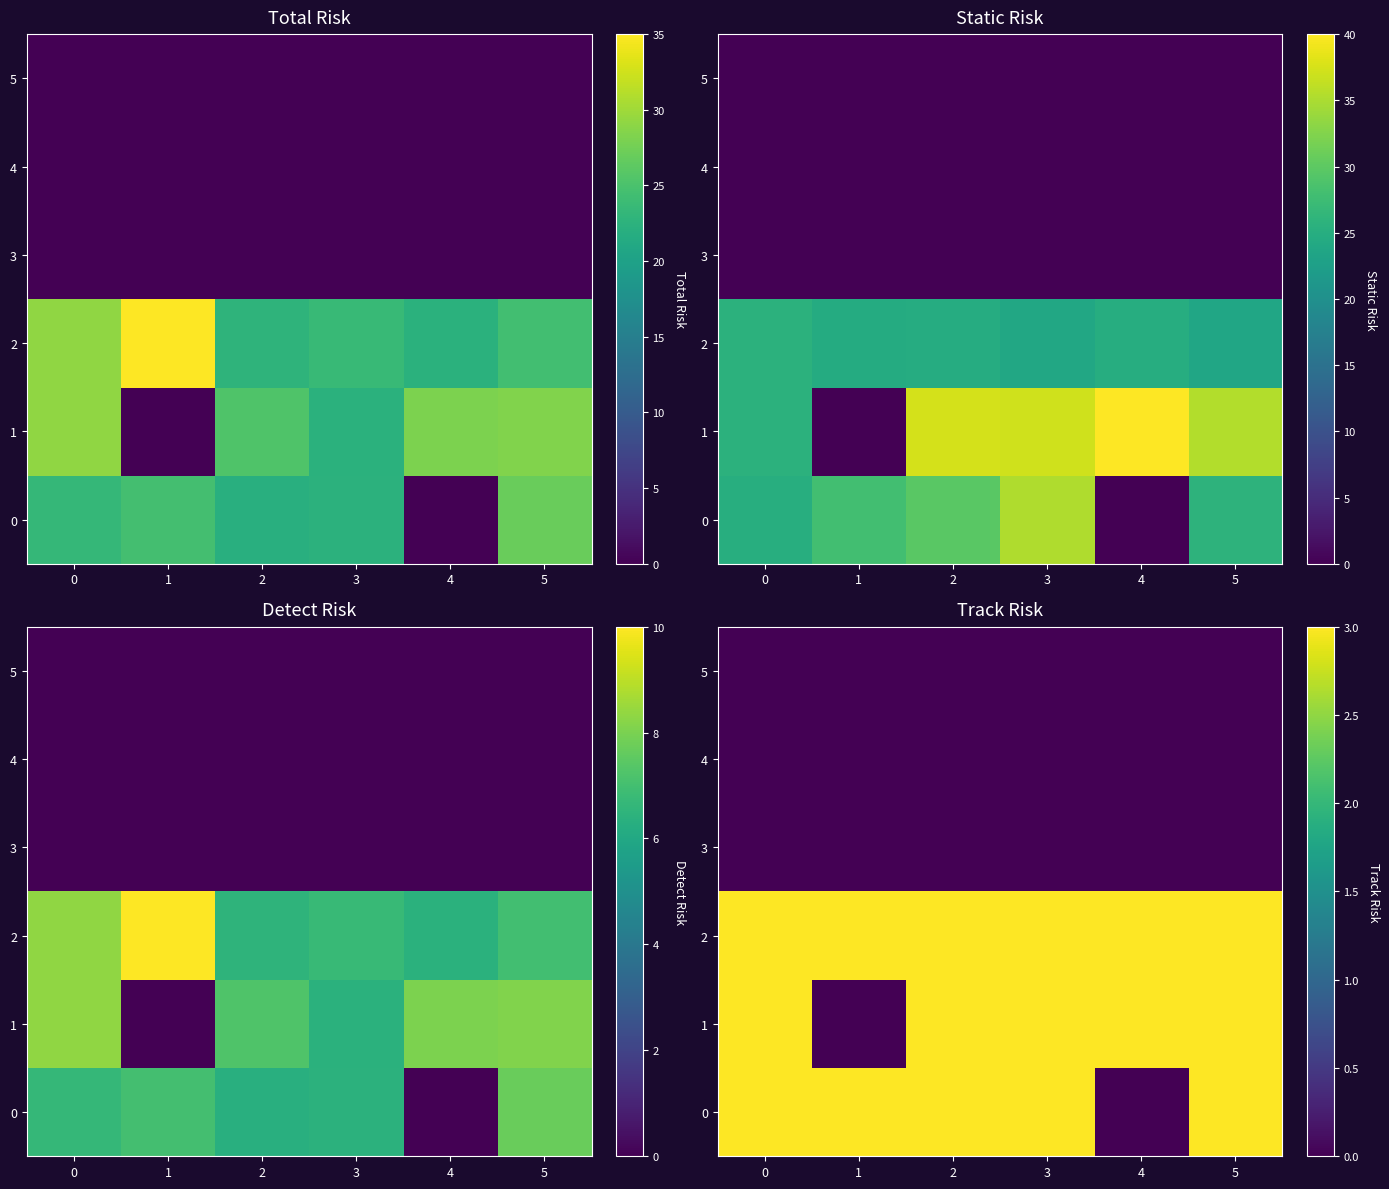

How many distinct data groups are displayed?

6